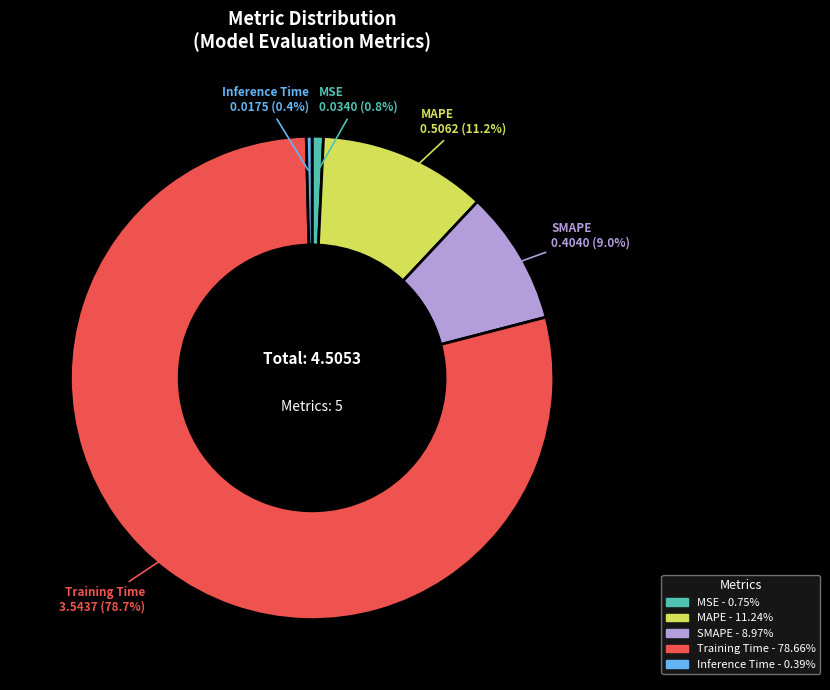

Count the number of slices in the pie.

5